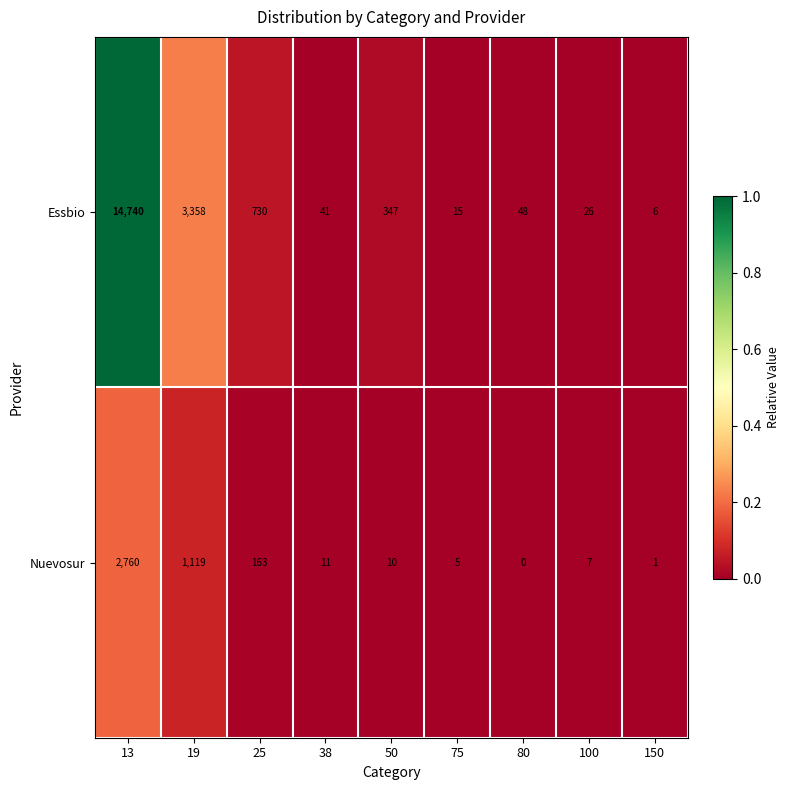

At which label does Nuevosur reach its peak?

13